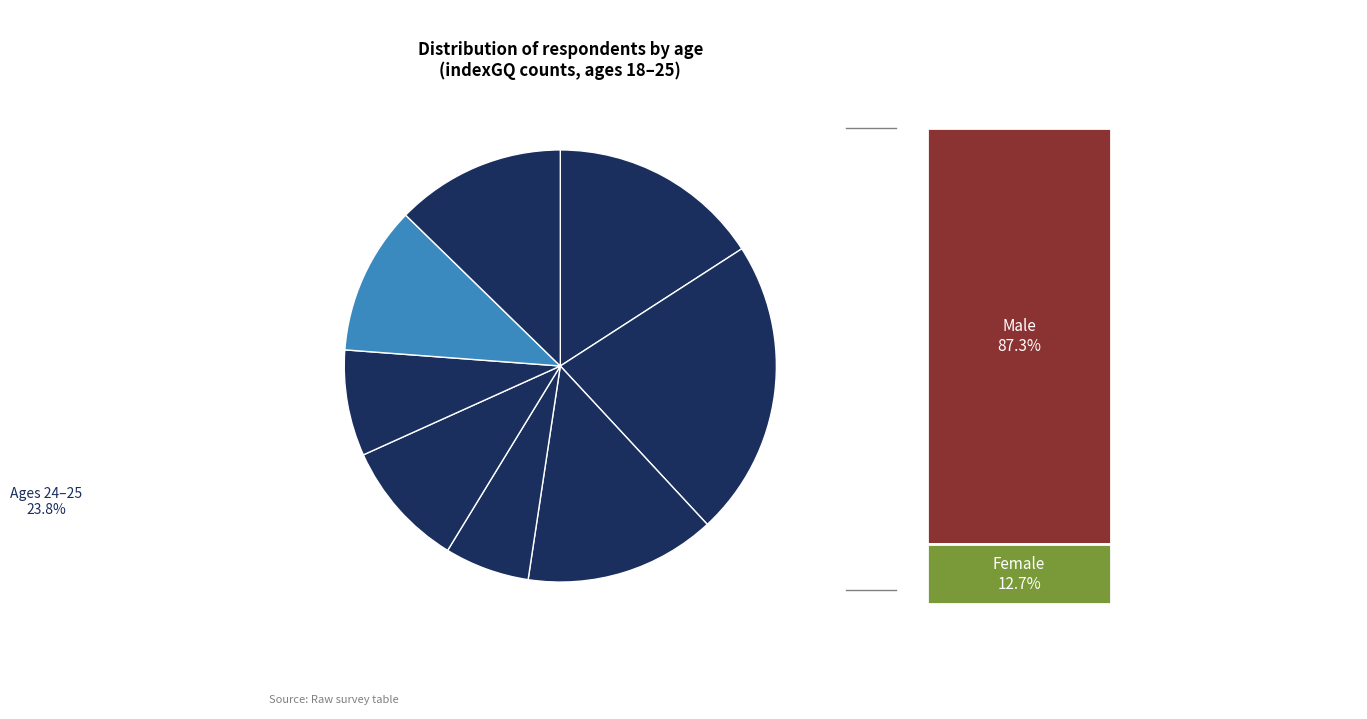

Count the number of slices in the pie.

8